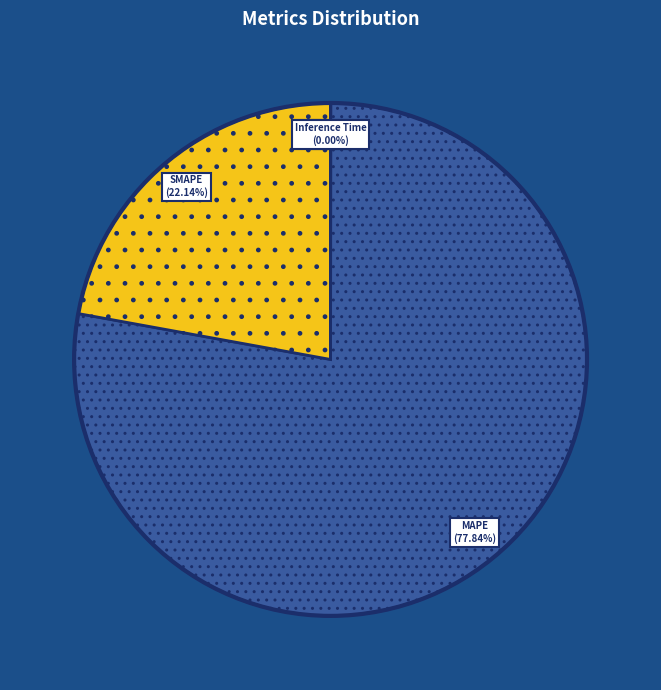

Does any single category account for the majority?

Yes